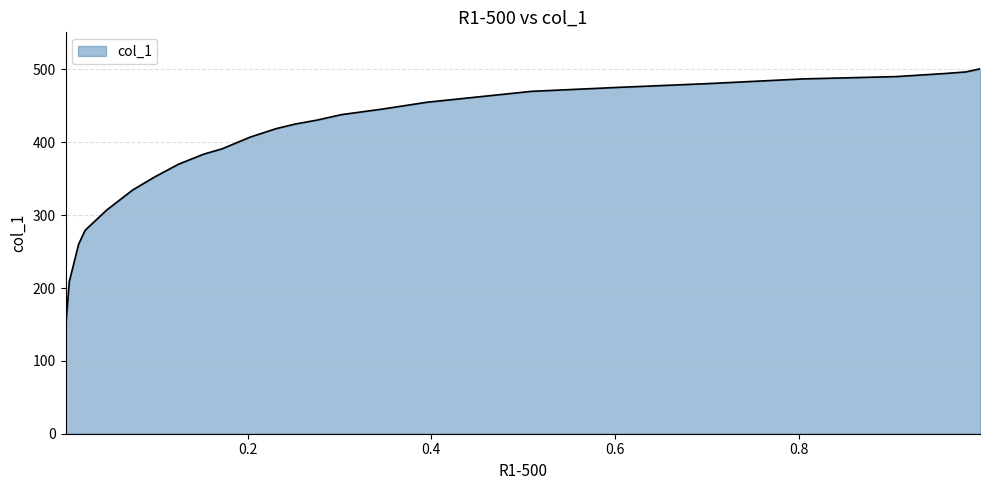

What is the difference between the second highest and second lowest values?

287.7